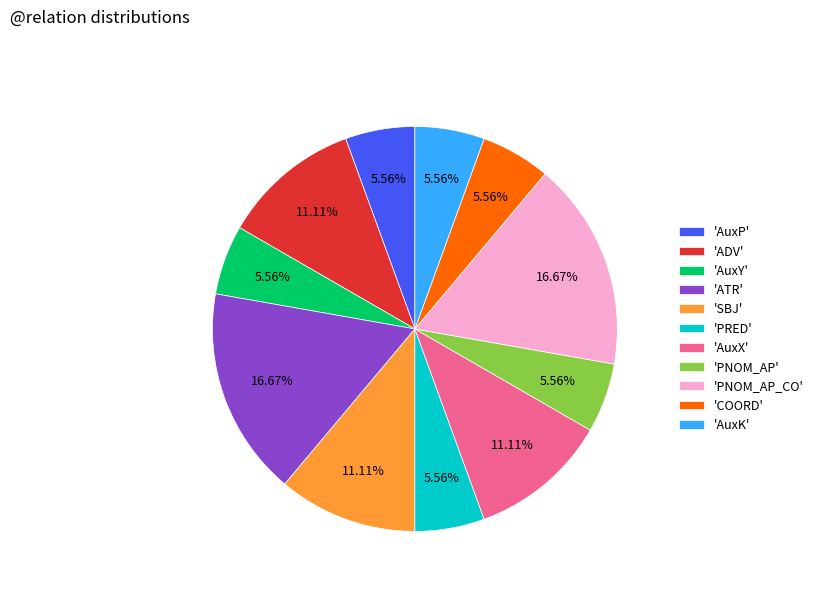

To the nearest percent, what is the difference between the largest and smallest slice percentages?

11%